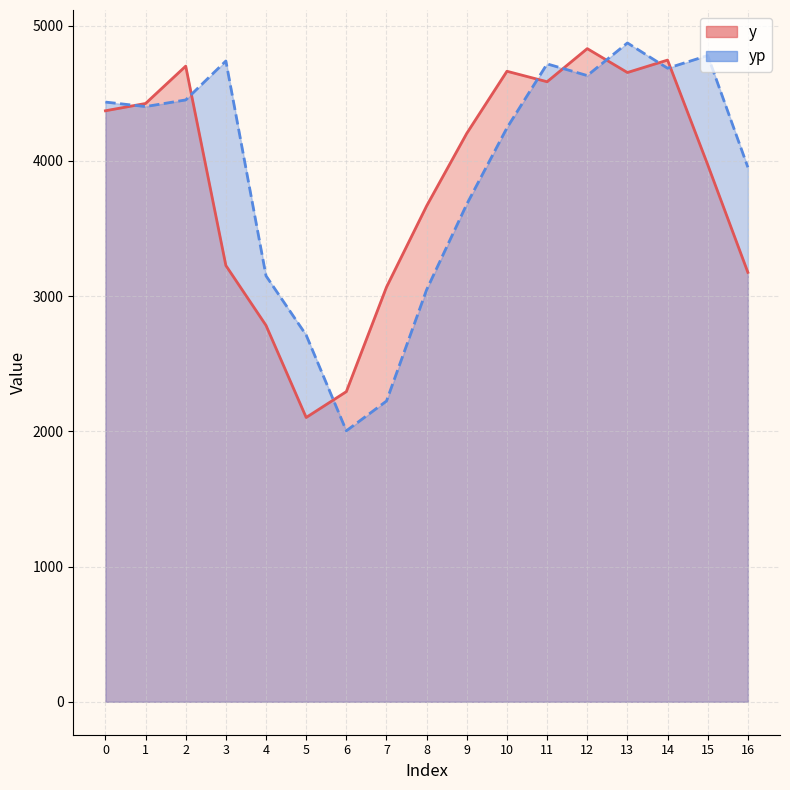

At which category is the sum across all series the highest?

13